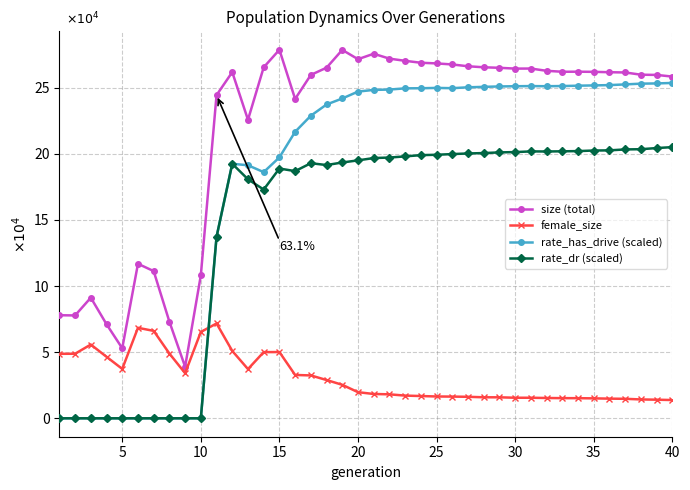

Which series has the widest spread of values?

rate_has_drive (scaled)